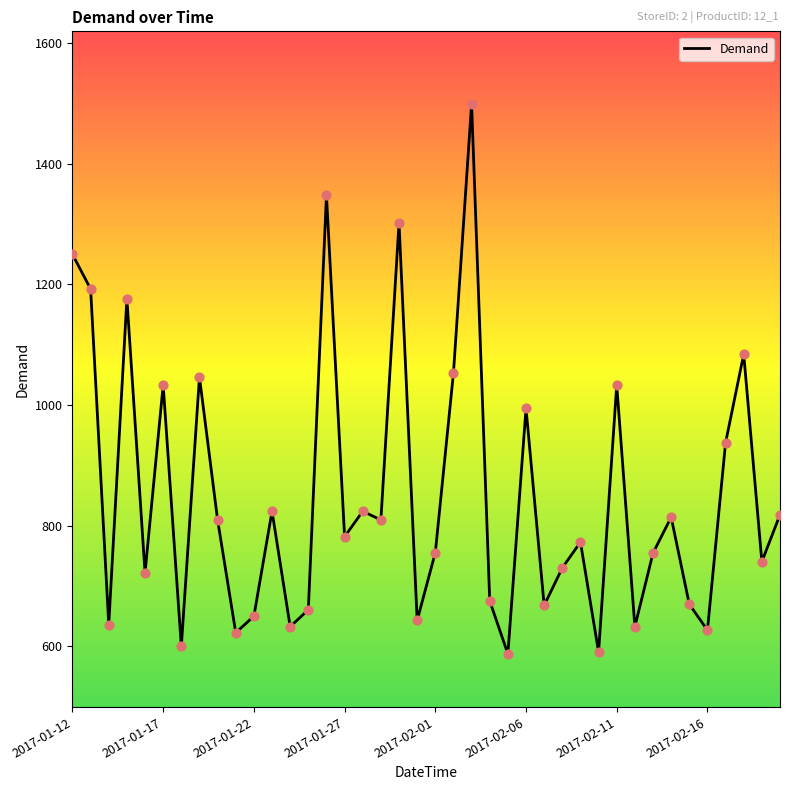

What is the smallest value displayed?

587.6